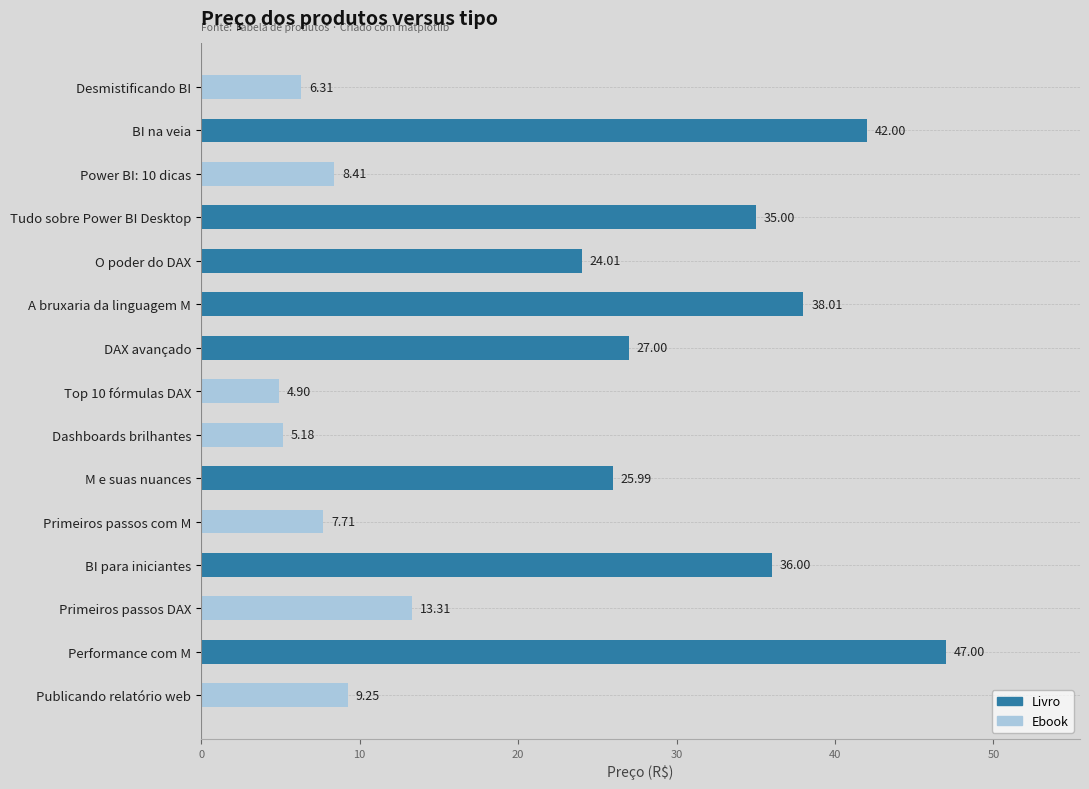

What is the label of the 5th bar from the top?

O poder do DAX